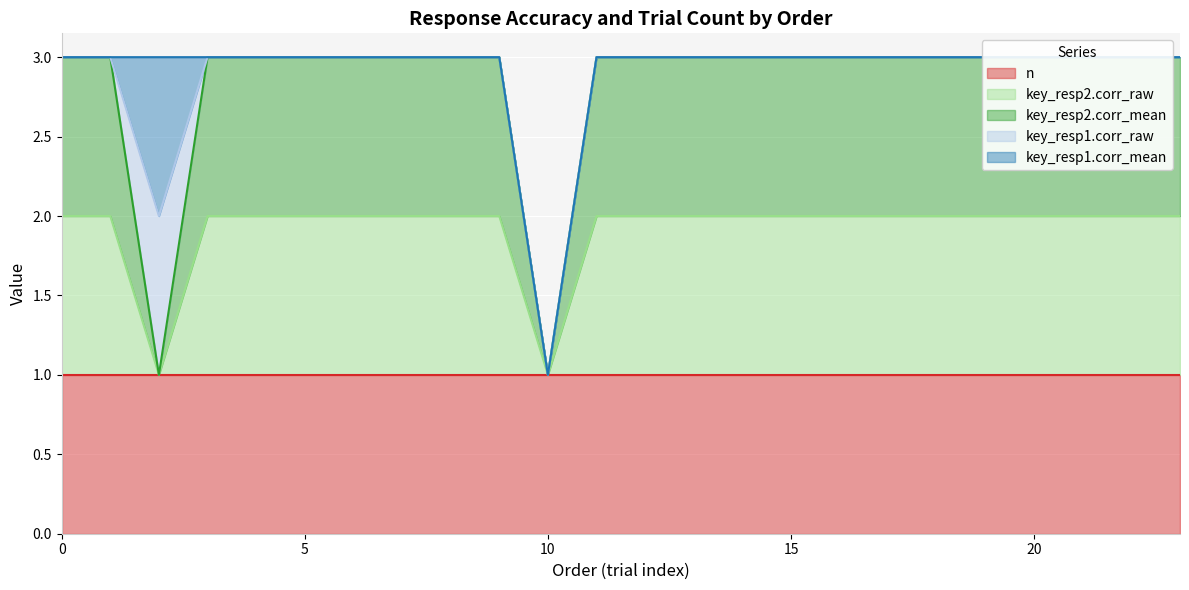

True or false: n and key_resp2.corr_raw cross at least once.

False